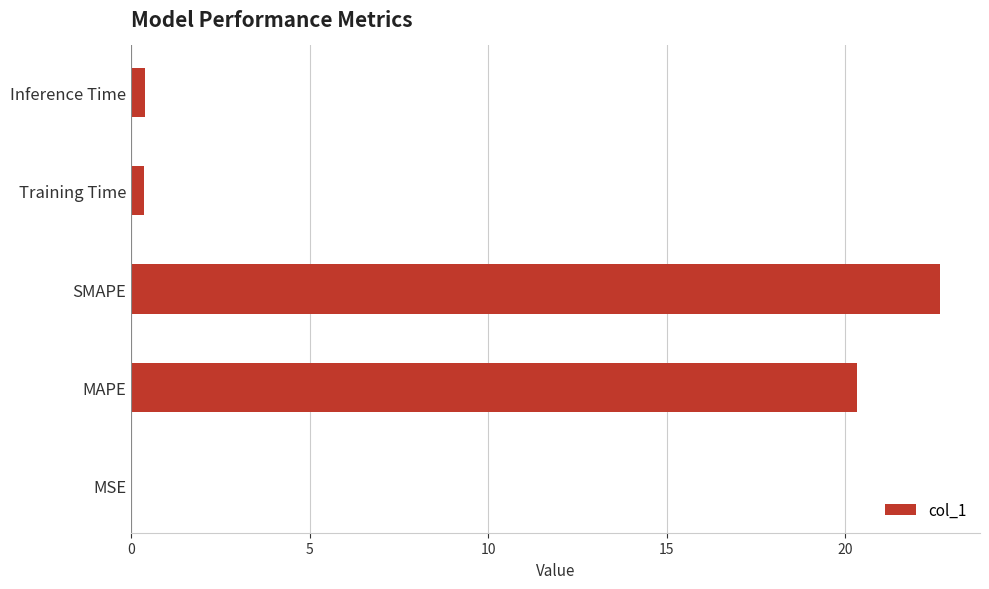

At which category does the chart reach its peak across all series?

SMAPE